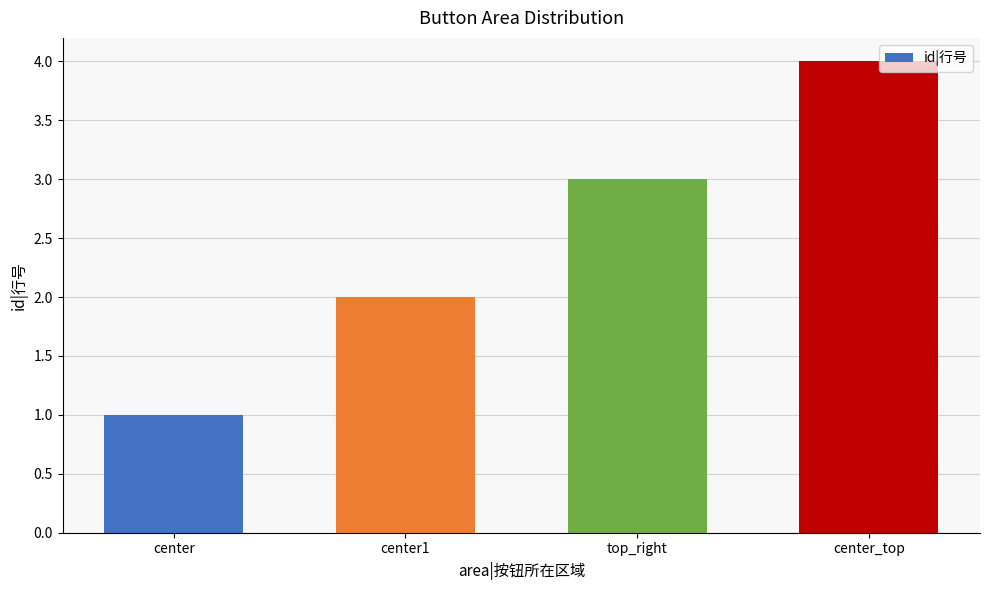

What is the difference between the maximum and minimum values?

3